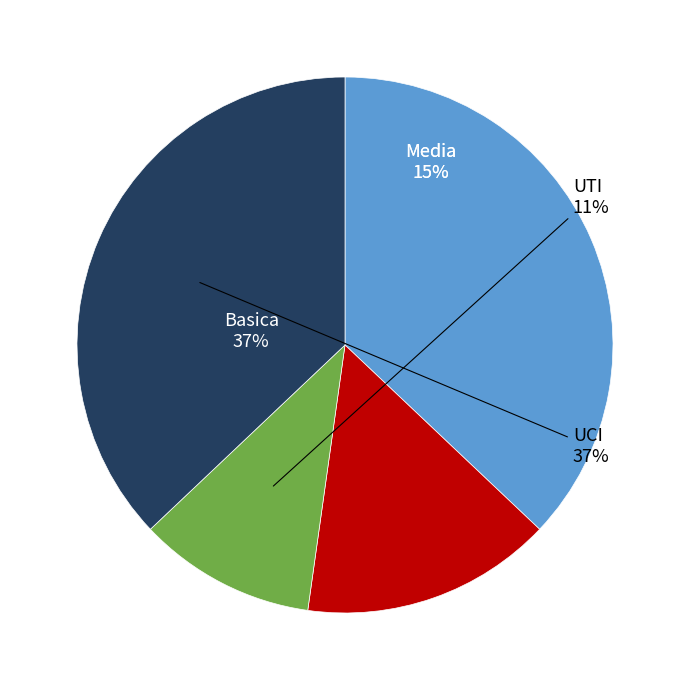

Approximately how many times larger is the value at UTI compared to Basica?

0.3